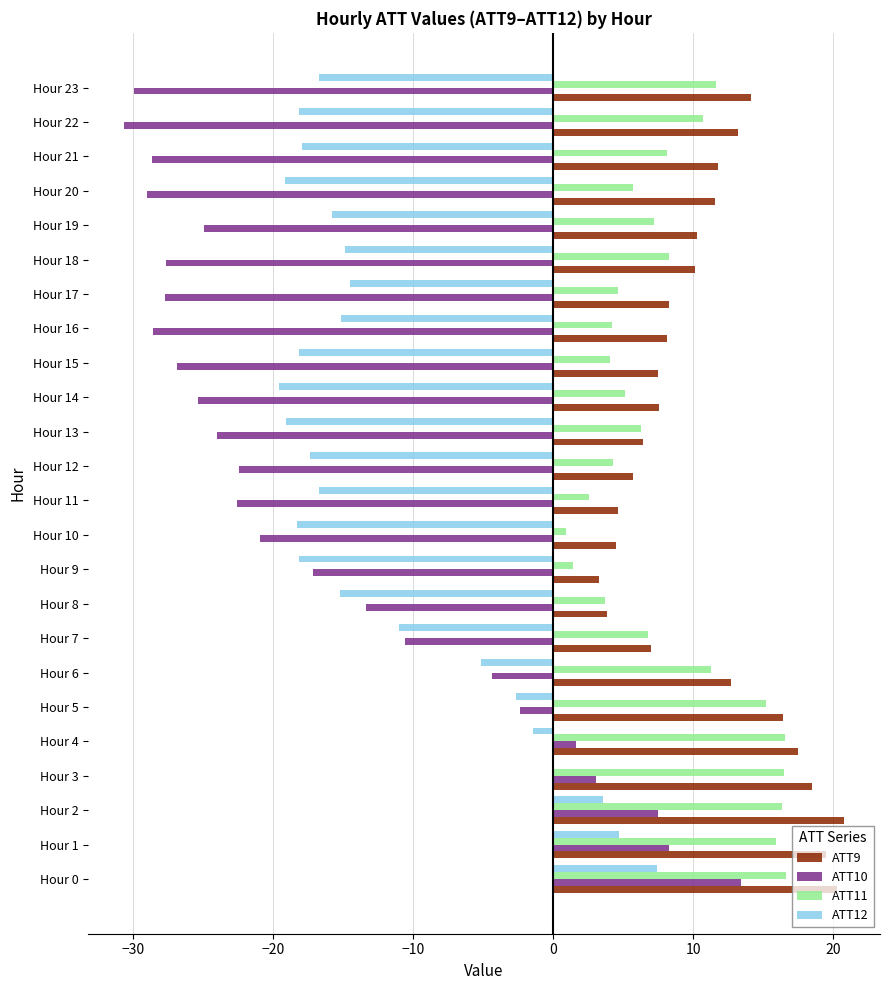

True or false: ATT10 has a value of -26.9 at Hour 15.

True